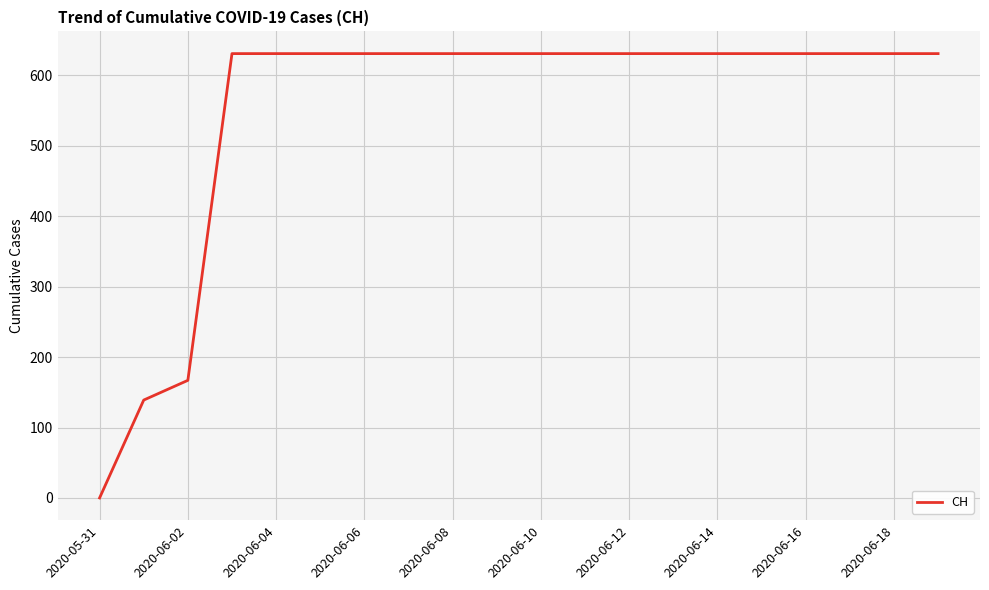

What is the maximum value shown in the chart?

631